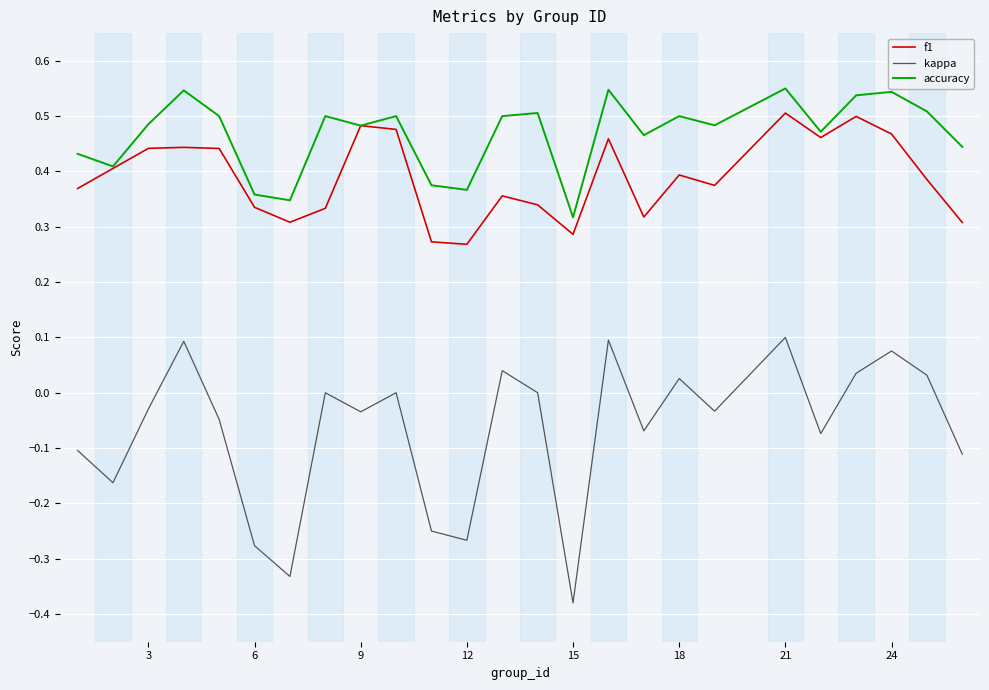

Which series has the widest spread of values?

kappa